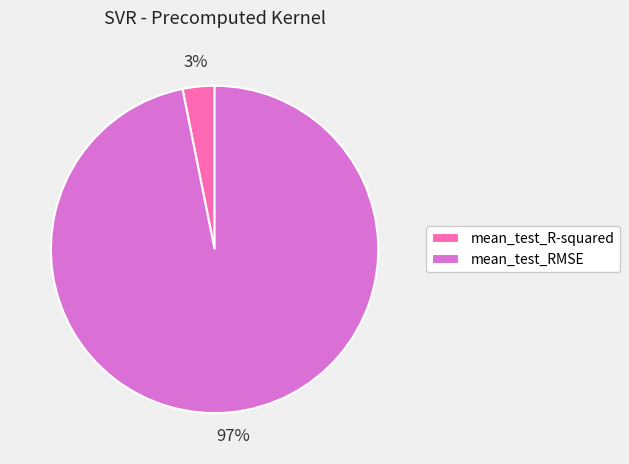

Do mean_test_RMSE and mean_test_R-squared together represent more than half of the pie?

Yes